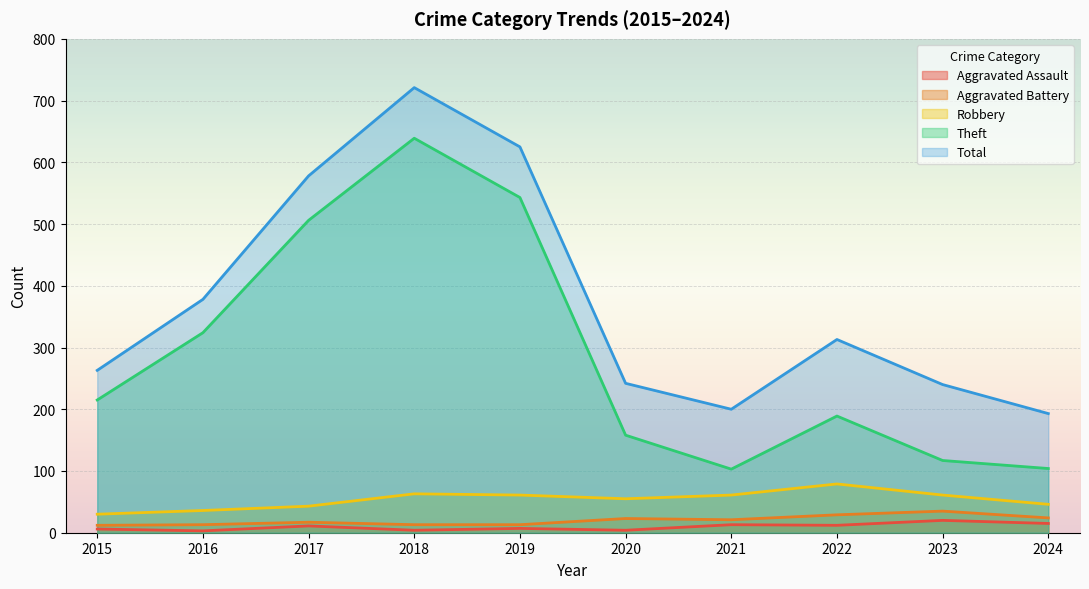

True or false: Total and Aggravated Battery intersect in this chart.

False